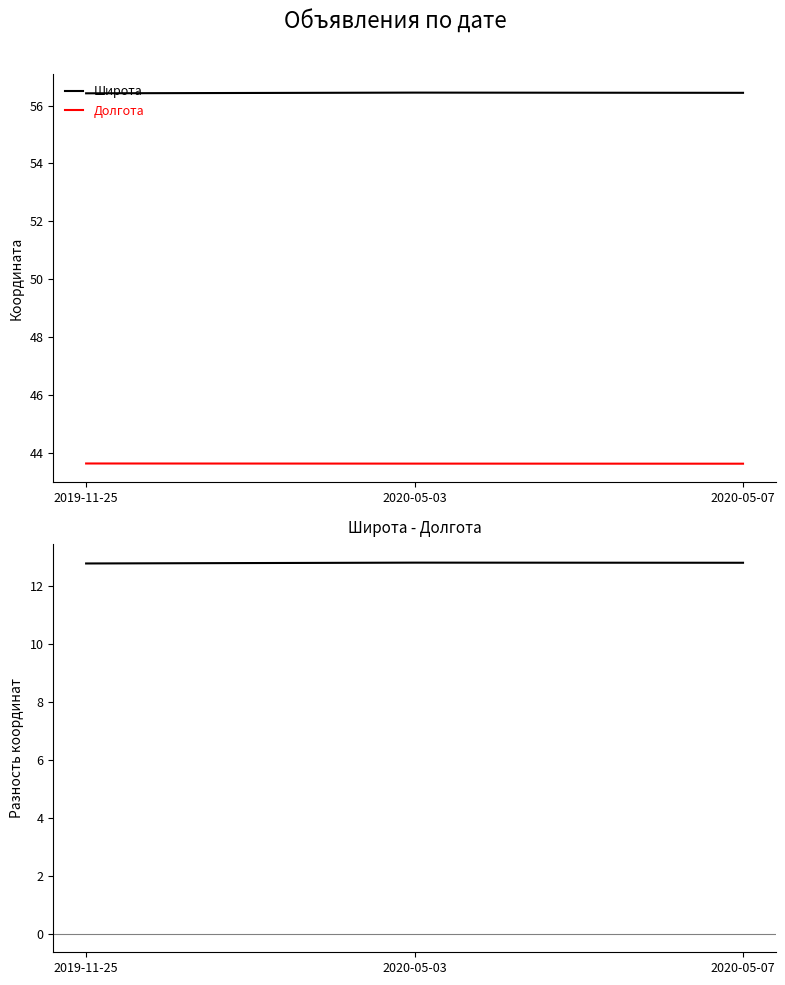

The value of Широта - Долгота at 2020-05-03 is 20.1. True or false?

False